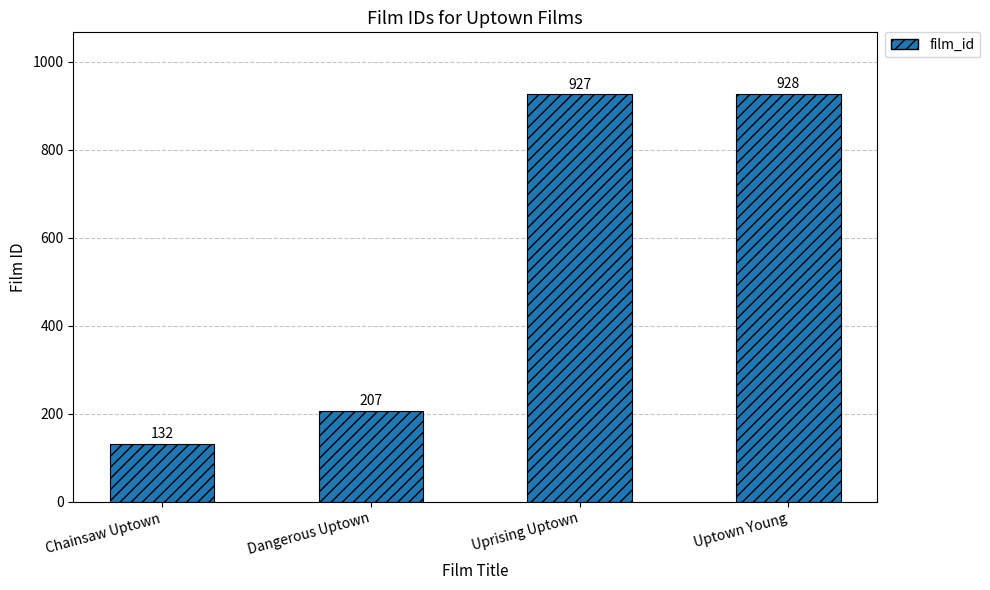

True or false: the data shows 928 at Uptown Young.

True